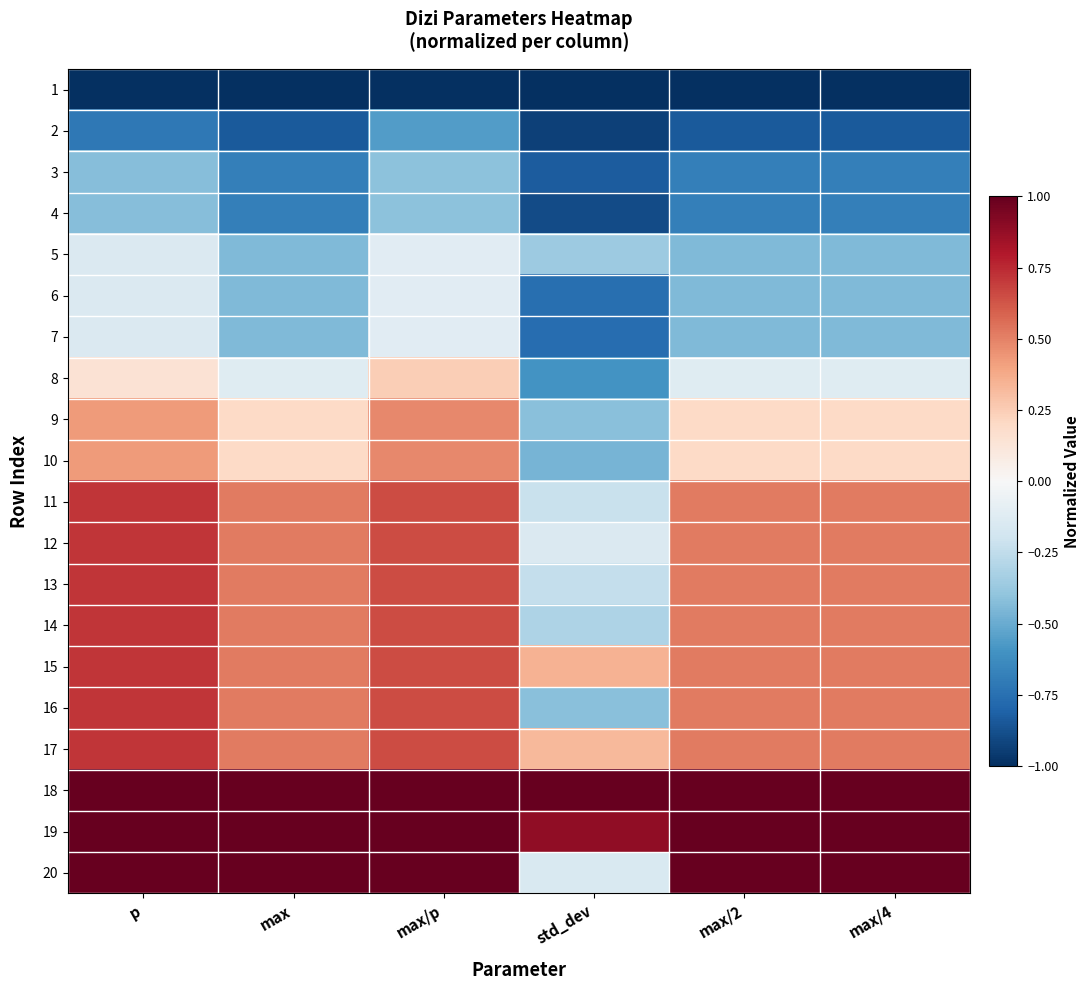

How many distinct data groups are displayed?

20